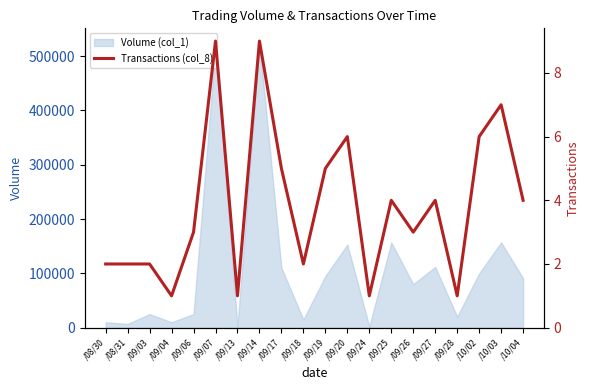

The value of Volume (col_1) at /09/26 is 19128. True or false?

False